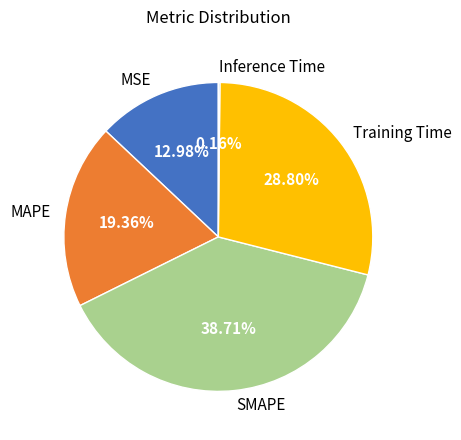

Does any single category account for the majority?

No